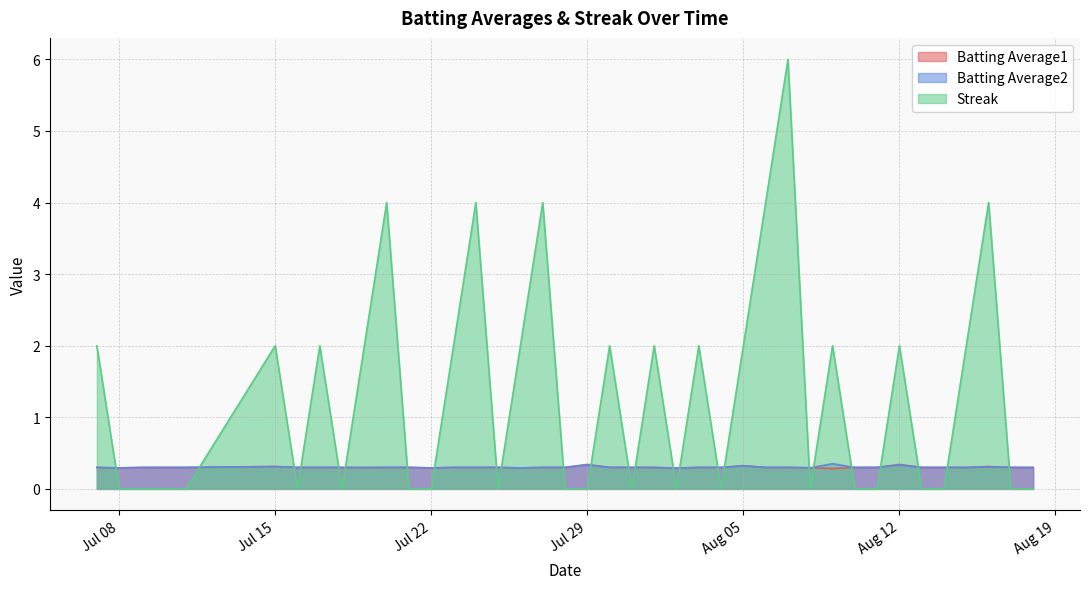

Is it true that Batting Average2 equals 0.3 at Jul 22?

True